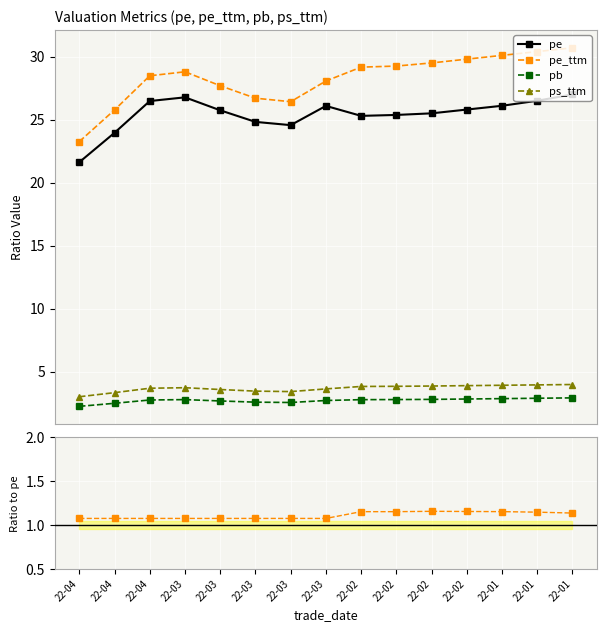

What is the value of the pe point at the 11th from the left?

25.5